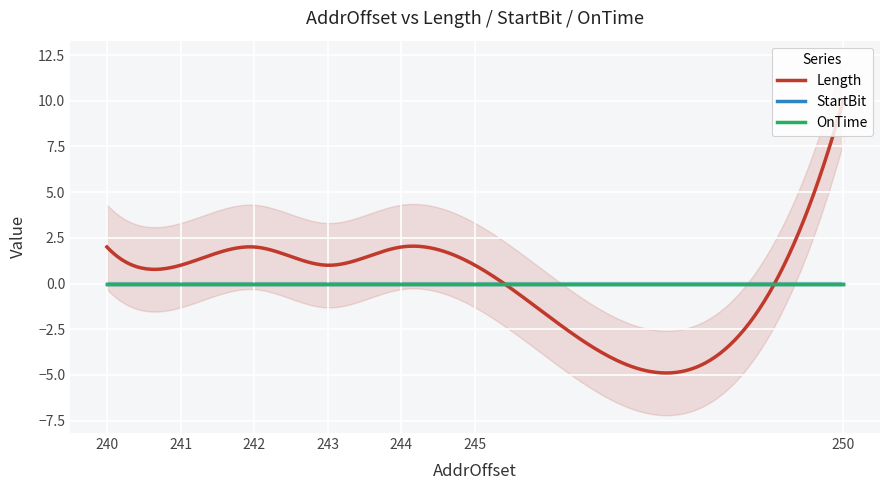

What are all the series names shown in the legend?

Length, StartBit, OnTime